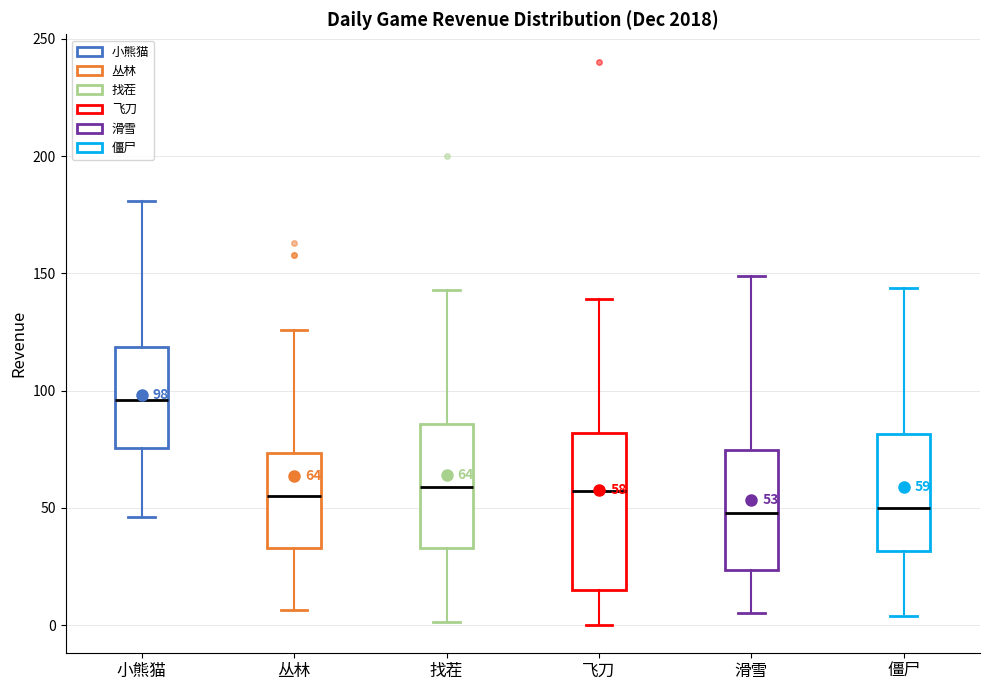

Comparing the boxes themselves (not the whiskers), which one is the tallest?

飞刀